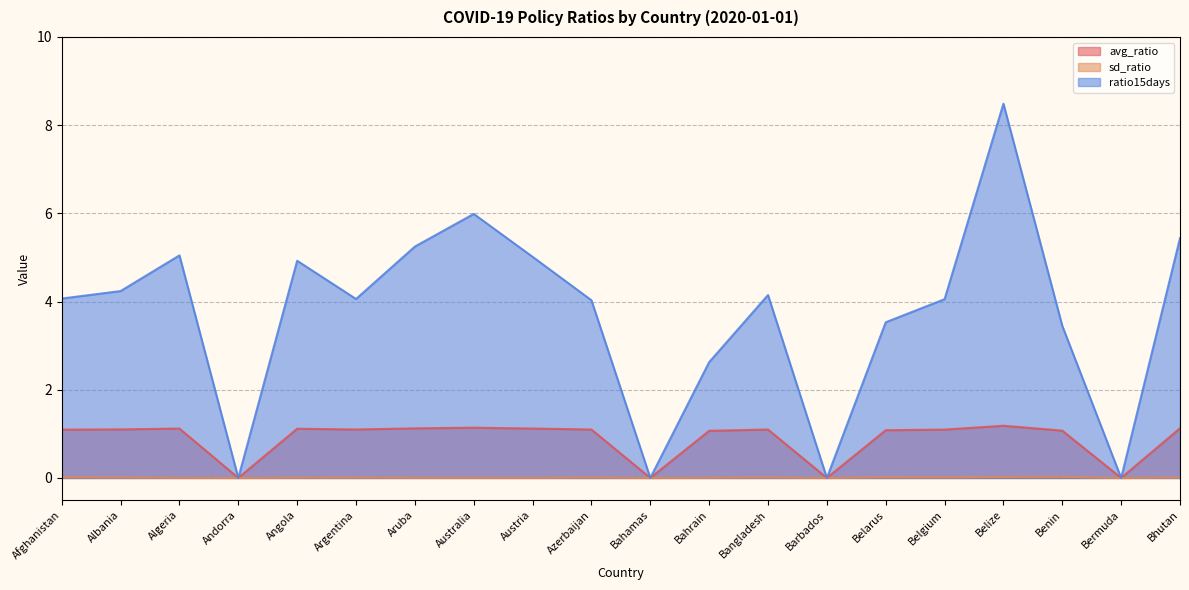

Which series has the largest range (max minus min)?

ratio15days